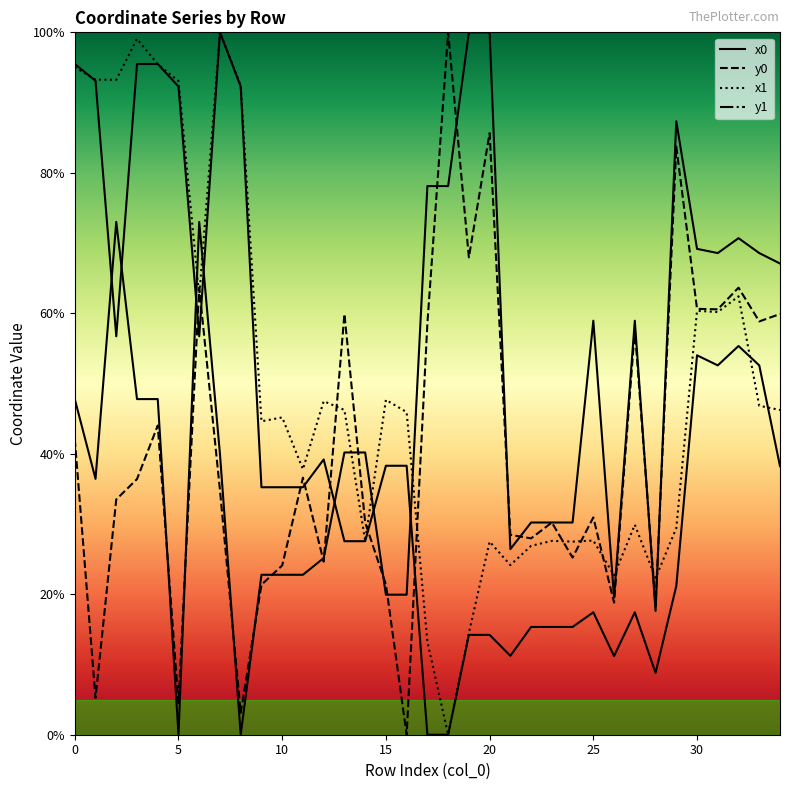

True or false: y1 has a value of 47.3 at 22.

False